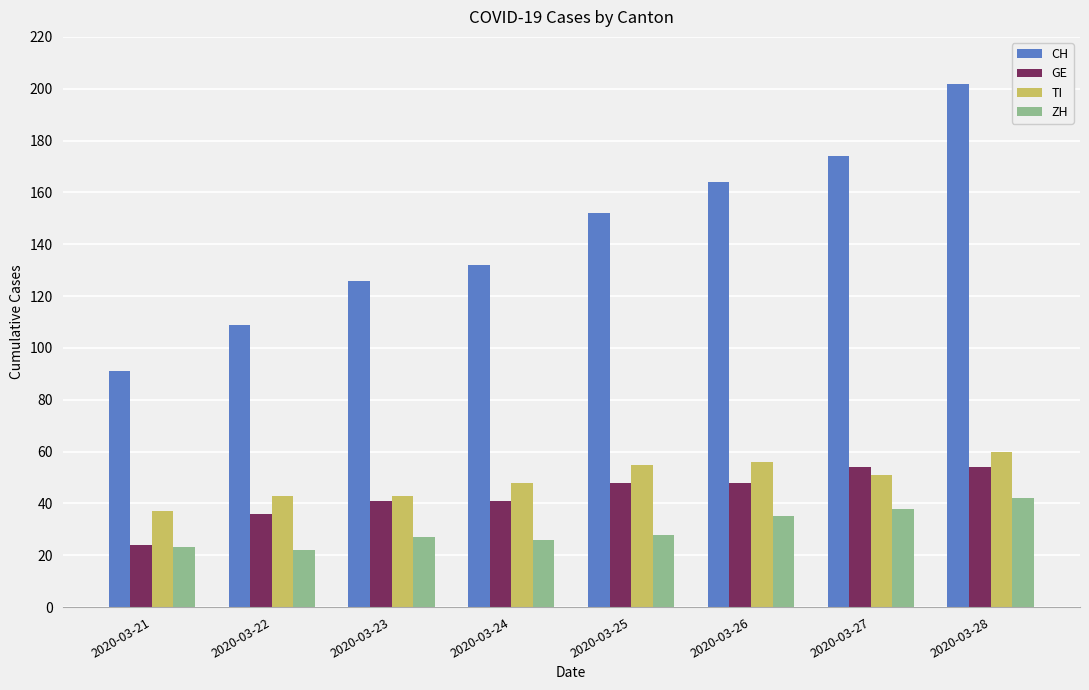

What is the average value of the ZH series?

30